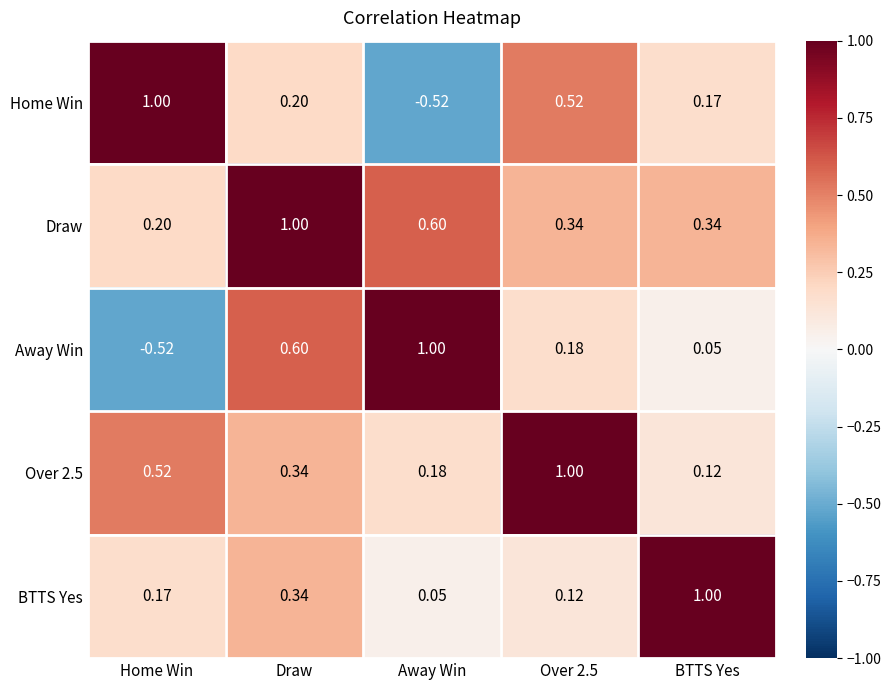

Which series changed the most between Home Win and Over 2.5?

Away Win